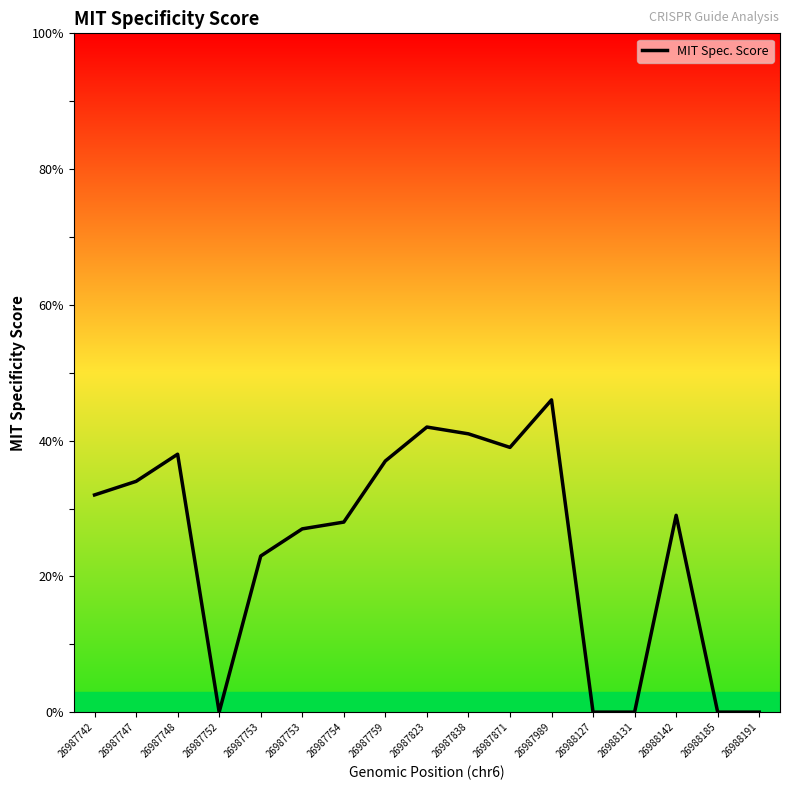

What is the change in value from 26987742 to 26987754?

-4